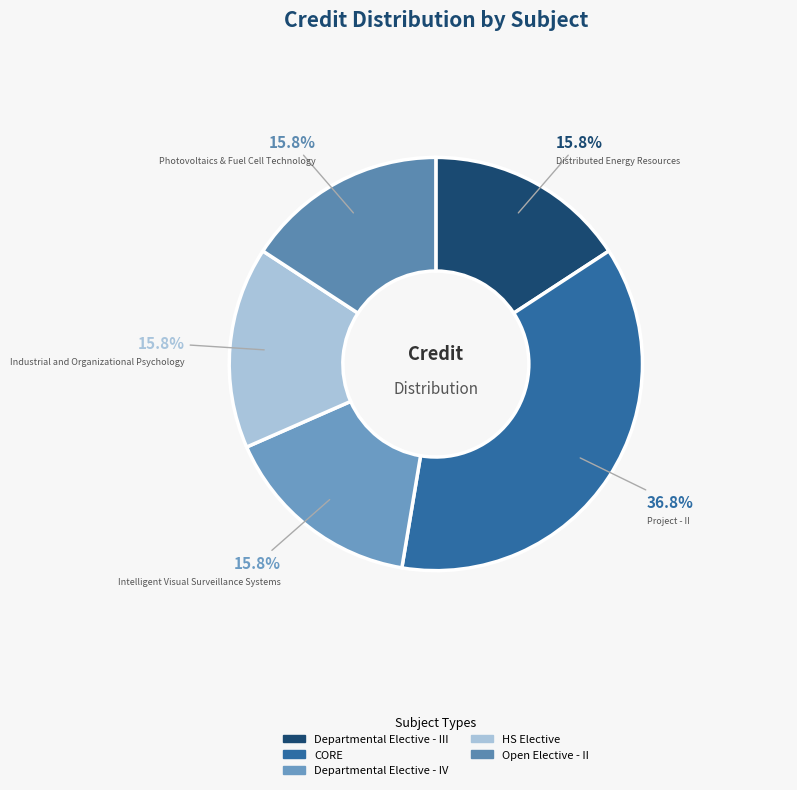

Count the number of slices in the pie.

5